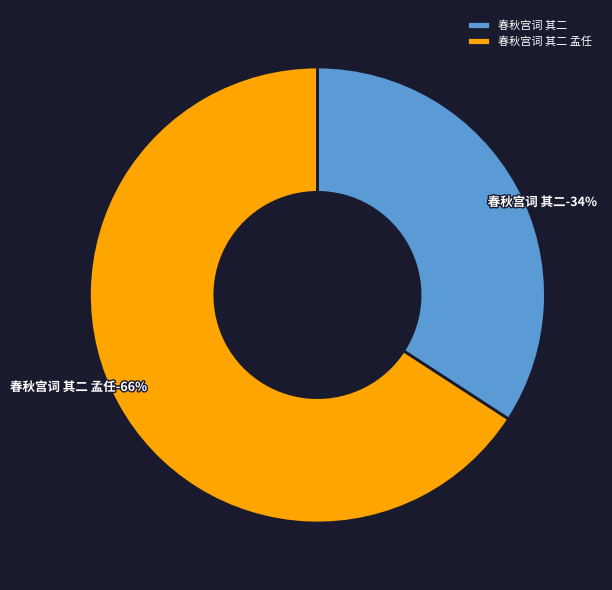

What percentage do 春秋宫词 其二 孟任 and 春秋宫词 其二 together represent?

100.0%